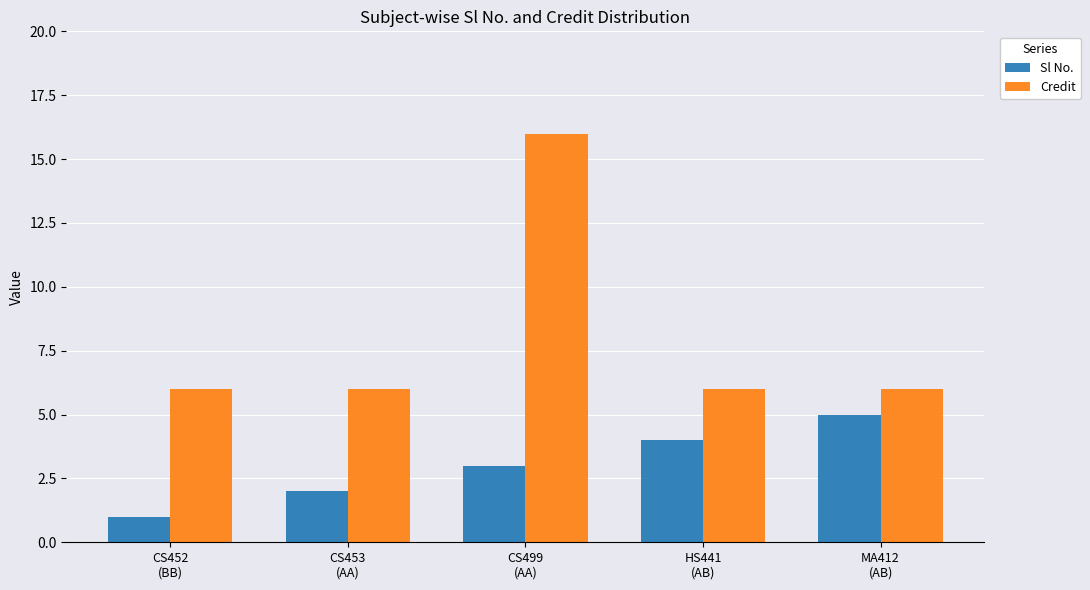

At HS441
(AB), list the series in order from smallest to largest.

Sl No., Credit